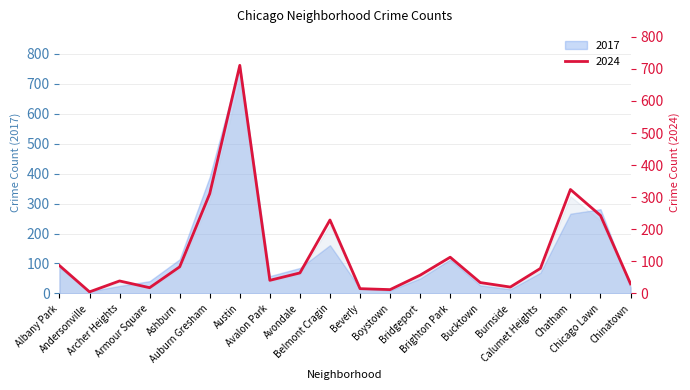

Reading left to right, what are all the values shown in this chart?

Albany Park=87	Andersonville=5	Archer Heights=39	Armour Square=18	Ashburn=83	Auburn Gresham=311	Austin=711	Avalon Park=41	Avondale=64	Belmont Cragin=229	Beverly=15	Boystown=12	Bridgeport=57	Brighton Park=113	Bucktown=34	Burnside=20	Calumet Heights=78	Chatham=324	Chicago Lawn=243	Chinatown=30